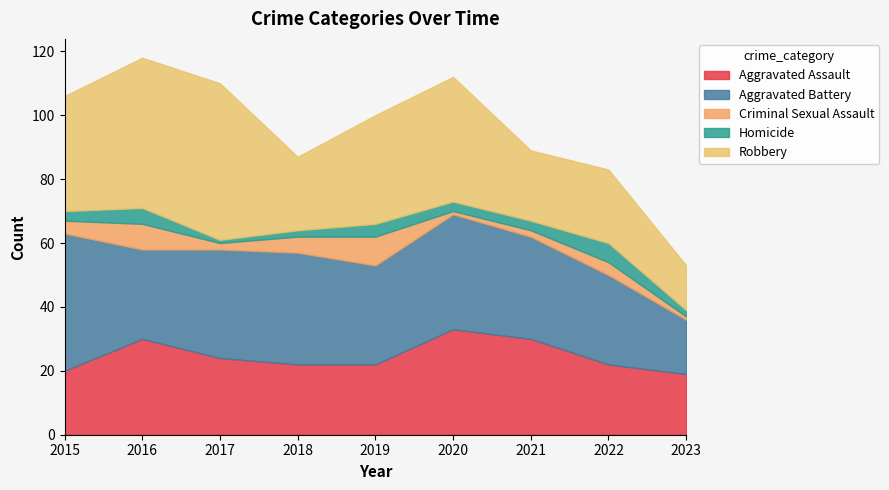

What is the maximum value for Aggravated Assault?

33